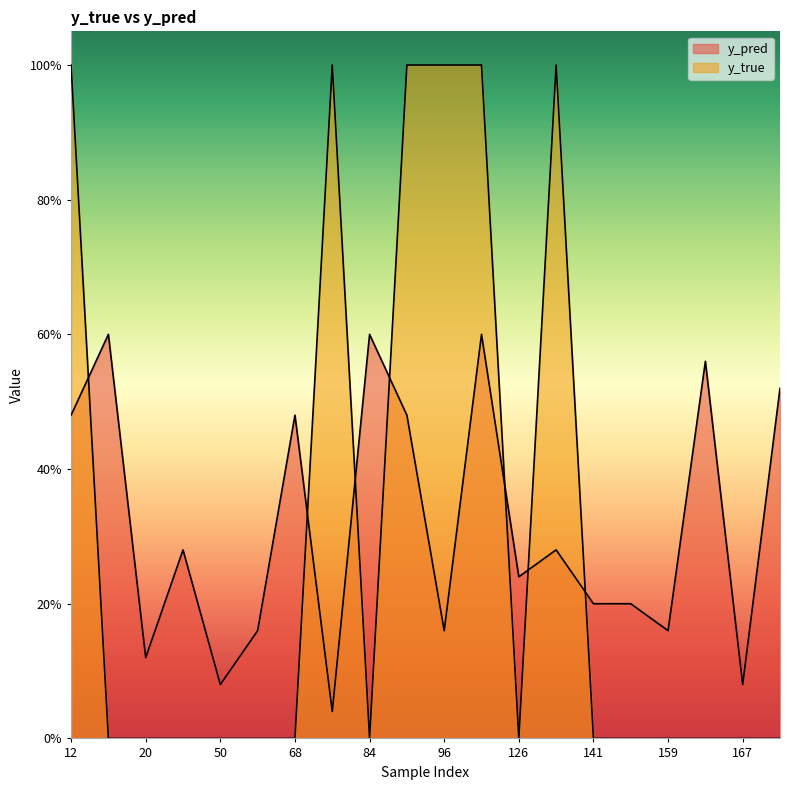

What is the average value of the y_pred series?

0.3